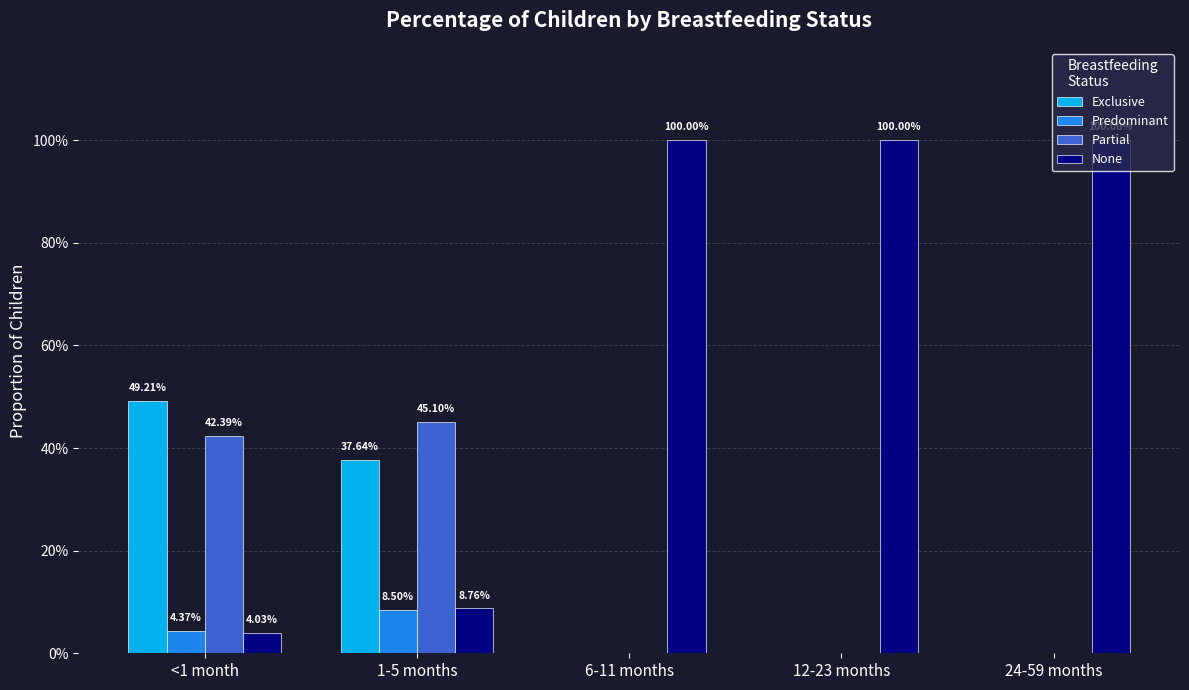

Are the bars horizontal?

No